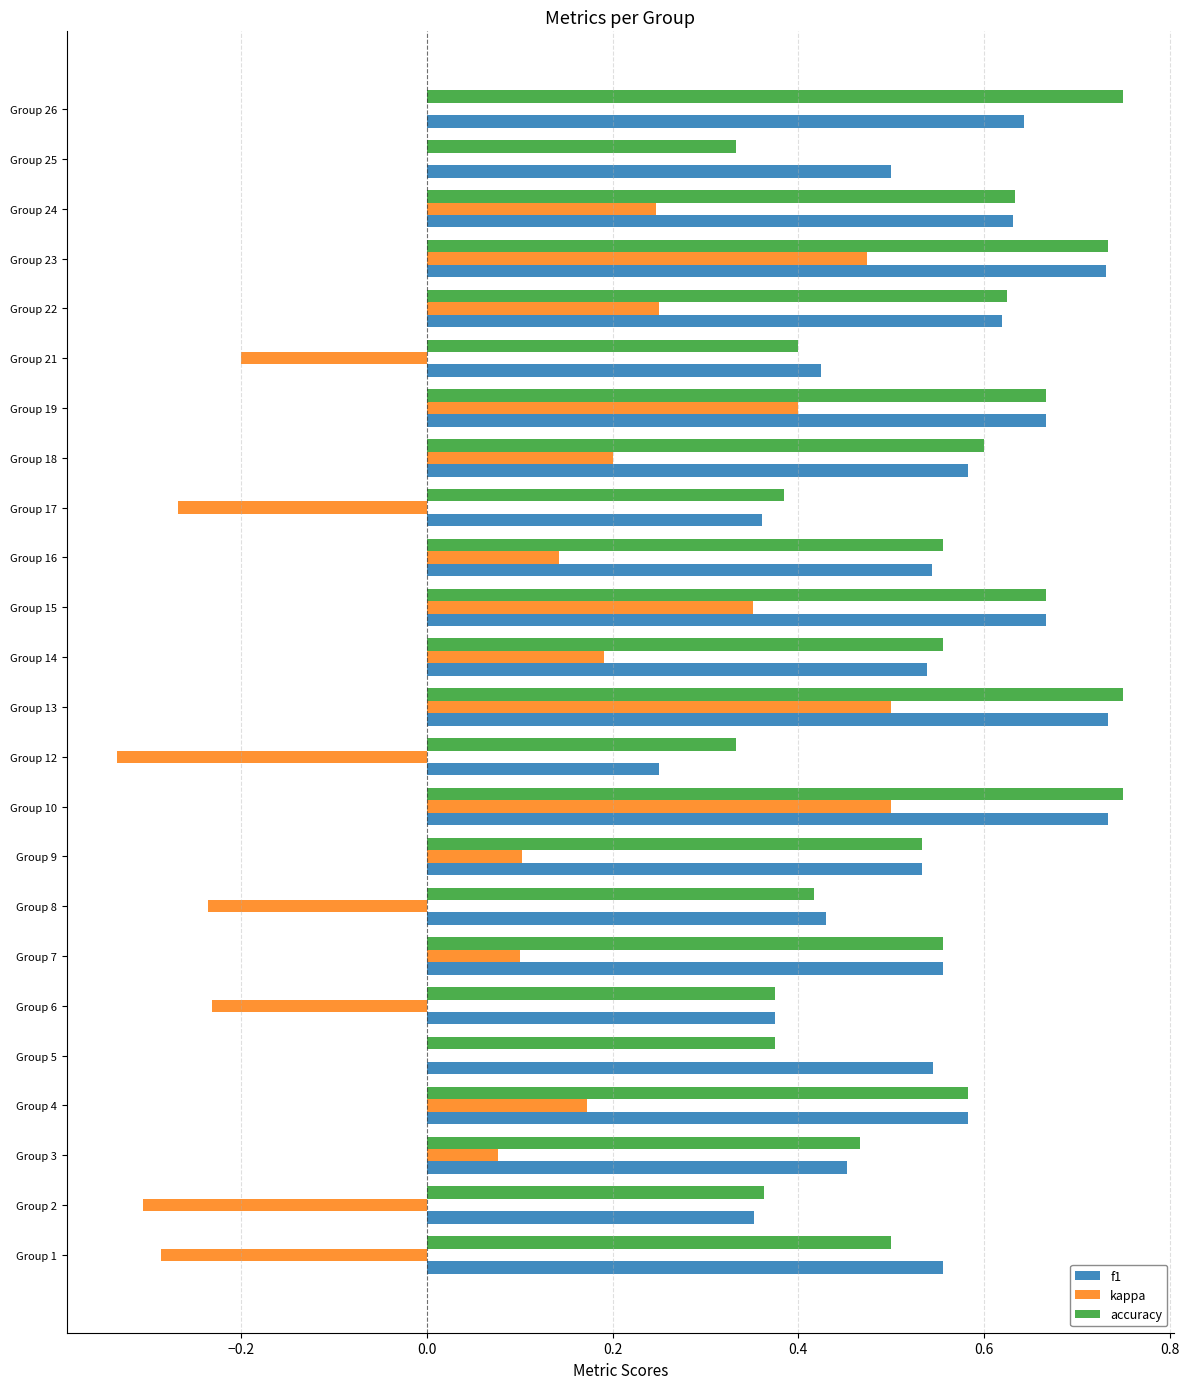

What is the sum of the f1 values at Group 16 and Group 1?

1.1